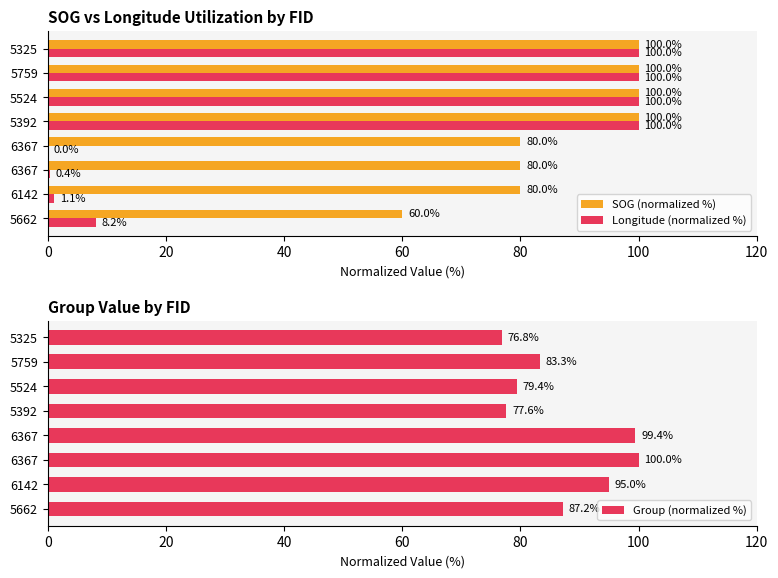

What is the spread (max minus min) of values at 5662?

79.0